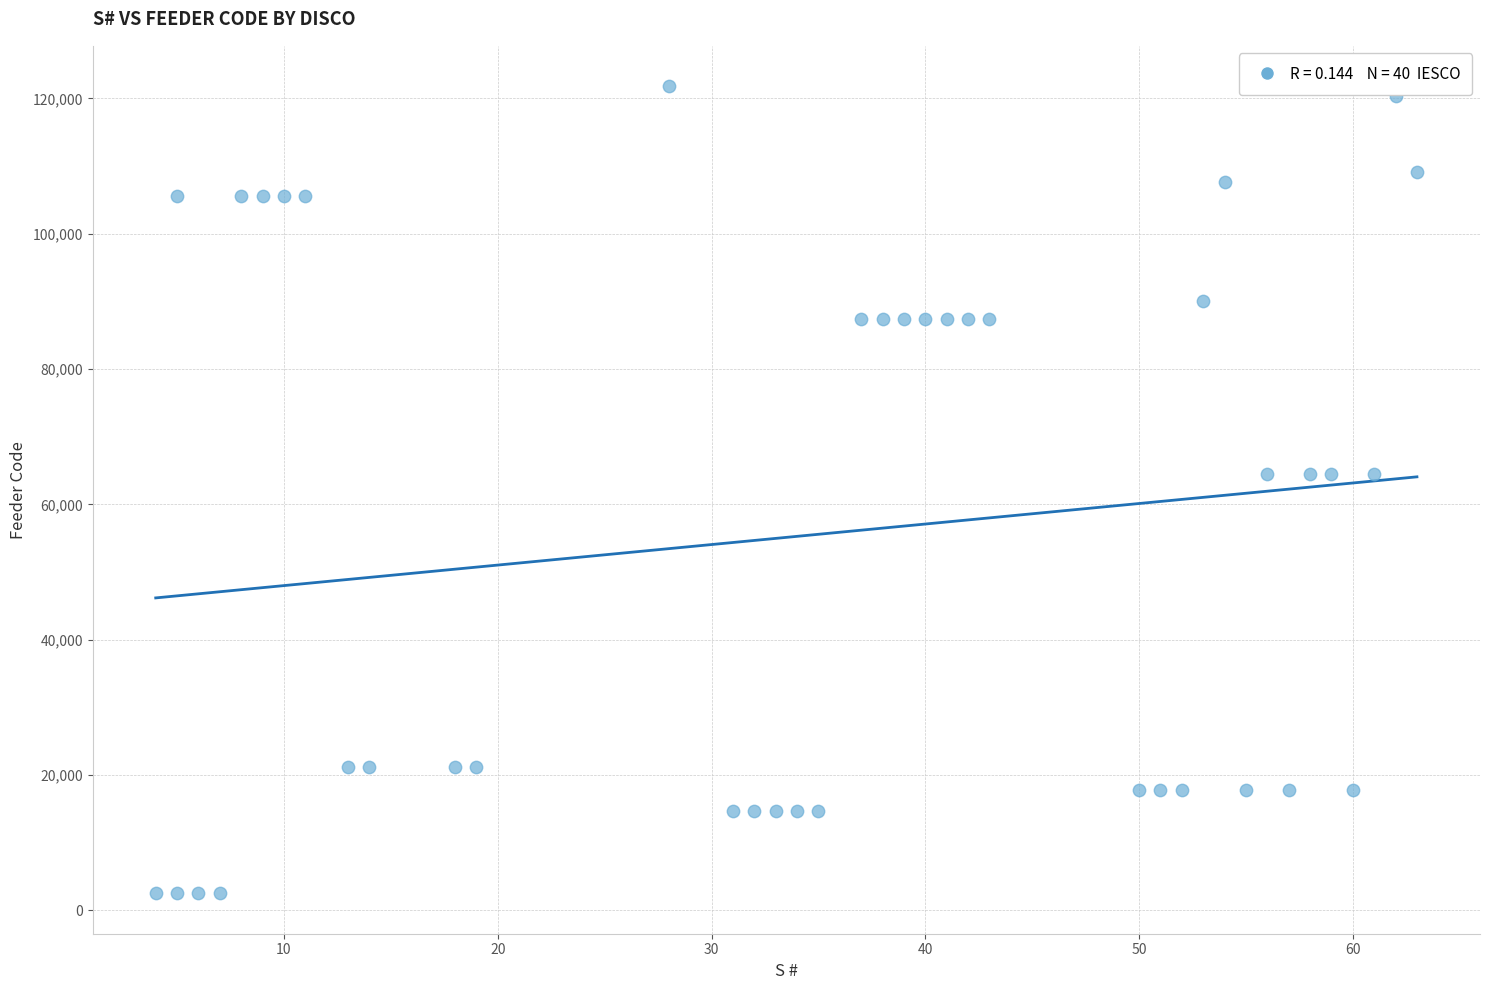

What is the range of Y values (max minus min)?

119299